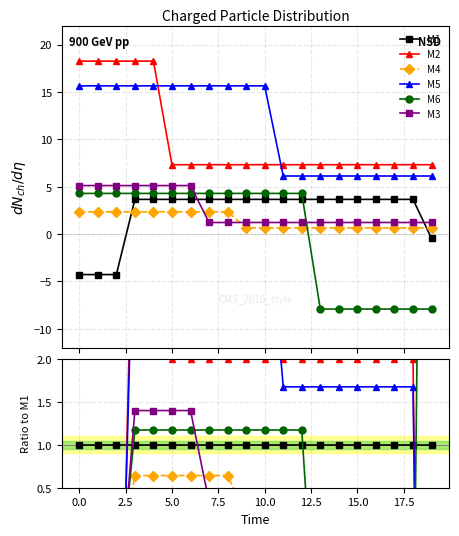

Is the value of M2 at 10.0 greater than the value of M3 at 12.5?

Yes